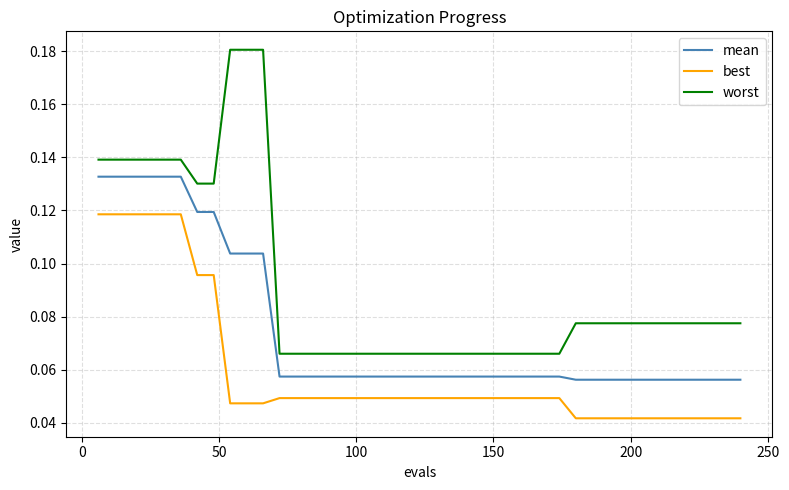

Which series has the largest total across all categories?

worst